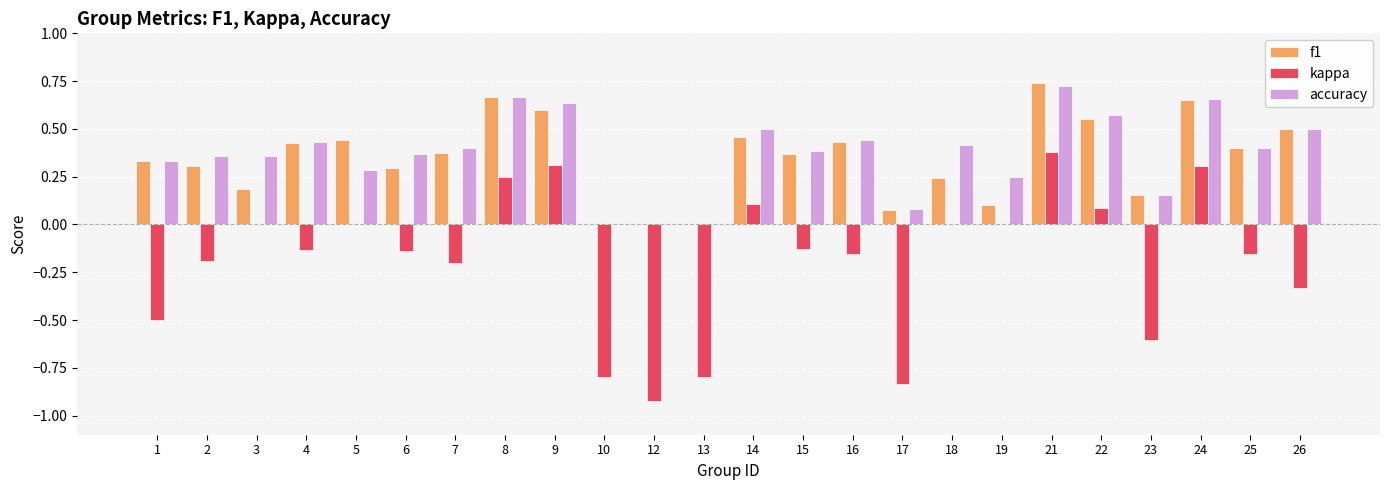

At which label does kappa reach its peak?

21